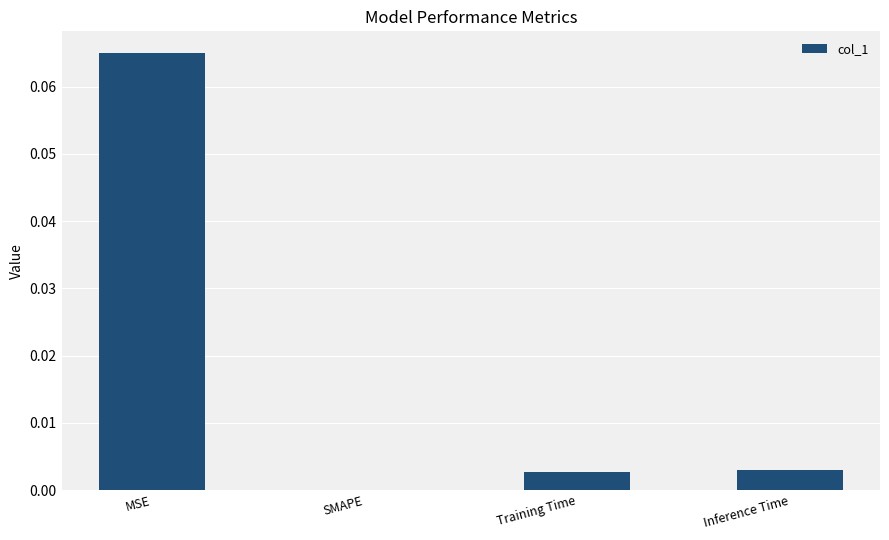

Which category has the highest value across all series?

MSE